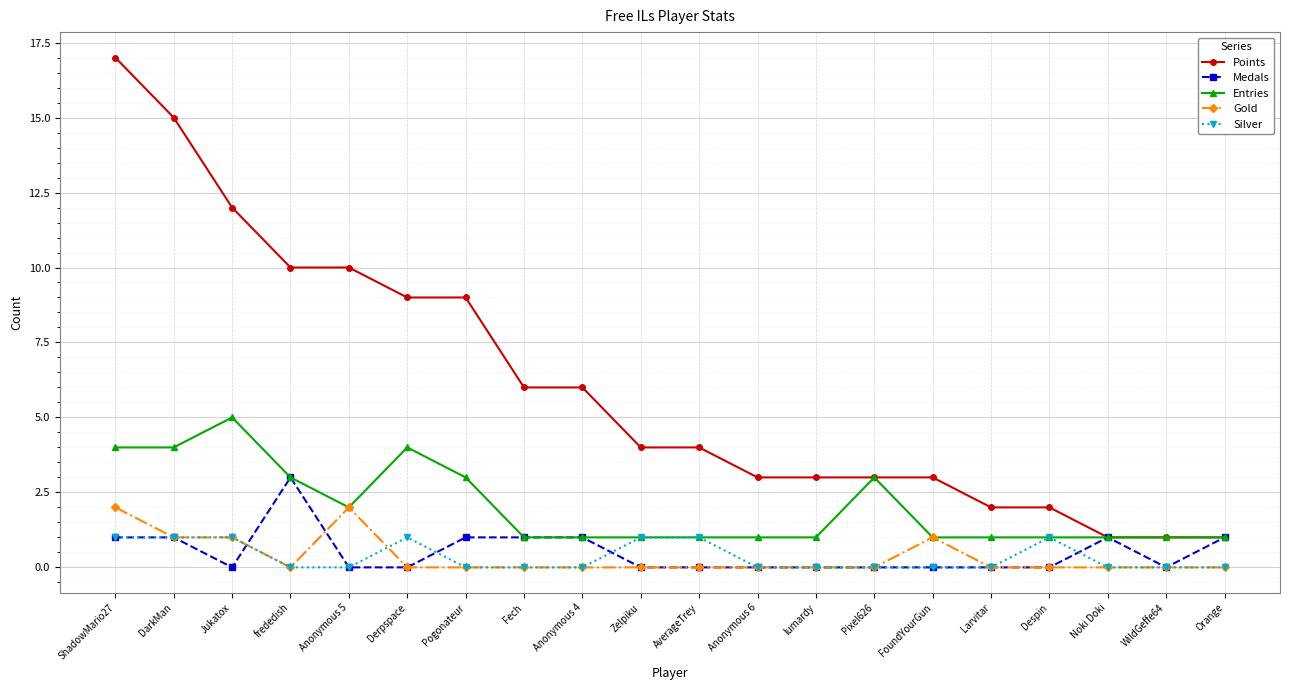

What is the greatest value displayed?

17